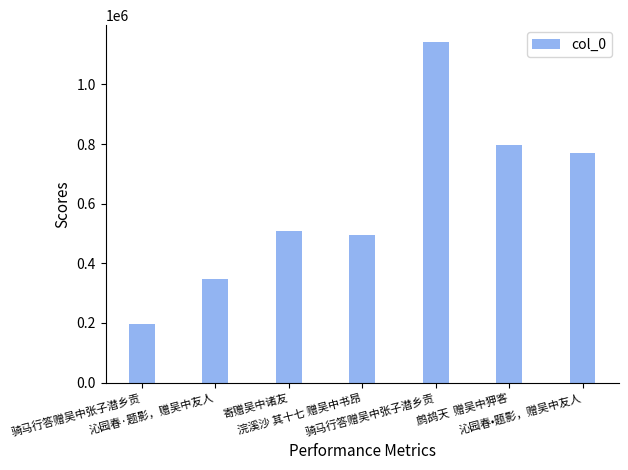

List the labels in order of value, largest first.

骑马行答赠吴中张子潜乡贡, 鹧鸪天  赠吴中狎客, 沁园春•题影，赠吴中友人, 寄赠吴中诸友, 浣溪沙 其十七 赠吴中书昂, 沁园春·题影，赠吴中友人, 骑马行答赠吴中张子潜乡贡